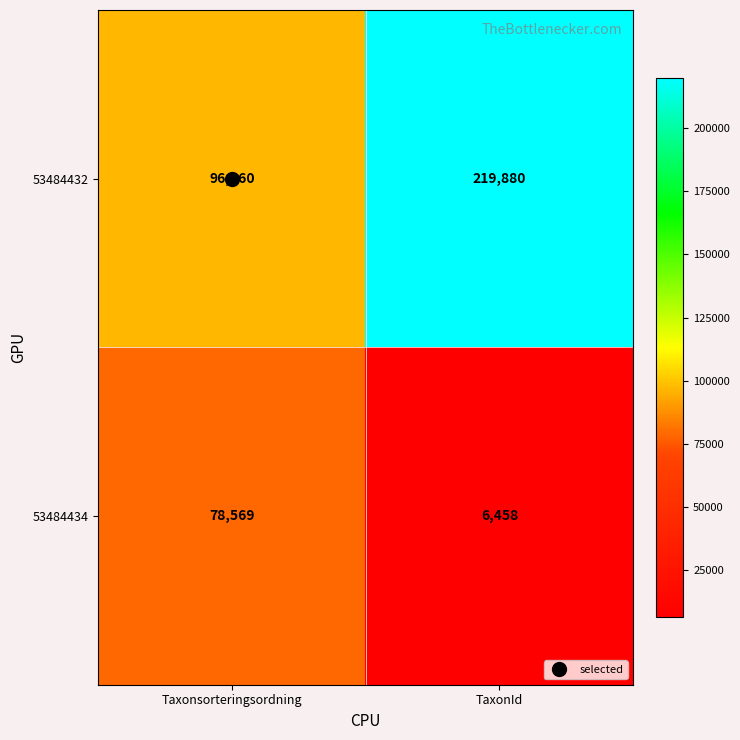

Which category has the highest value across all series?

TaxonId